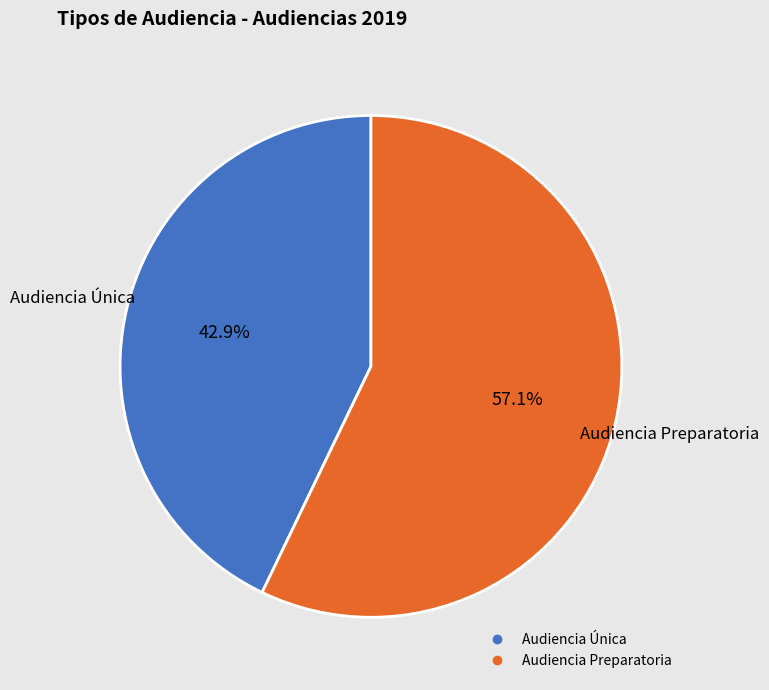

To the nearest percent, what percentage of the pie is Audiencia Única?

43%